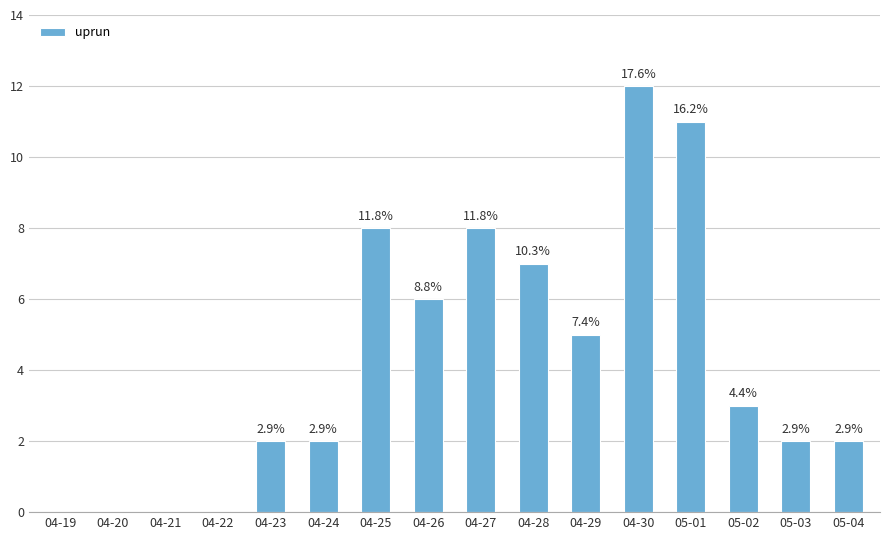

Are the bars horizontal?

No